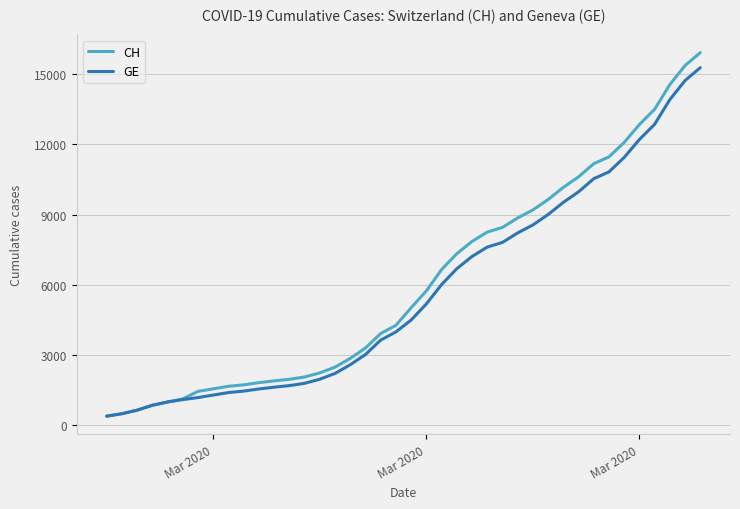

What is the lowest value of the GE series?

375